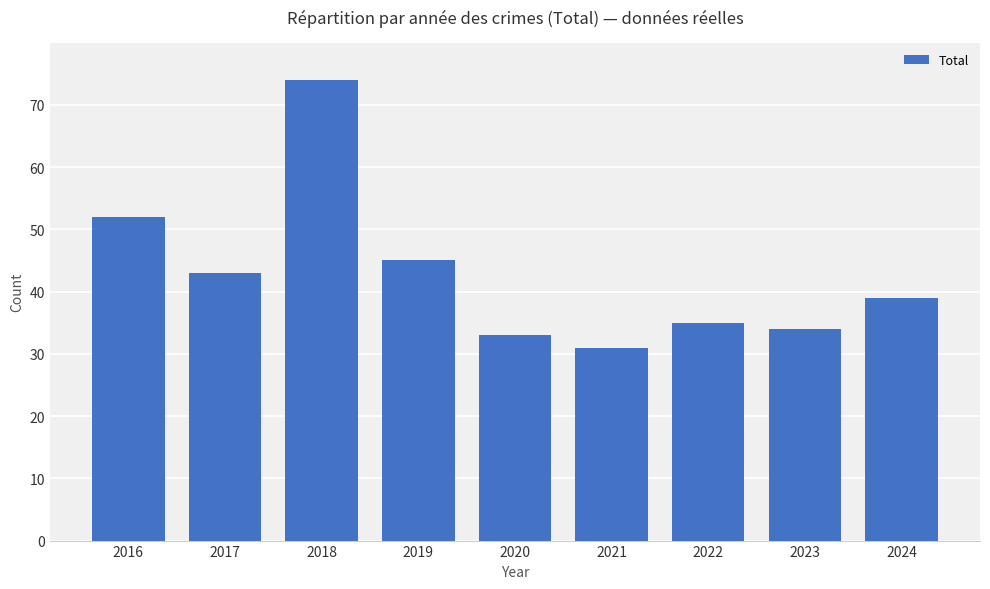

Which category has the highest value across all series?

2018